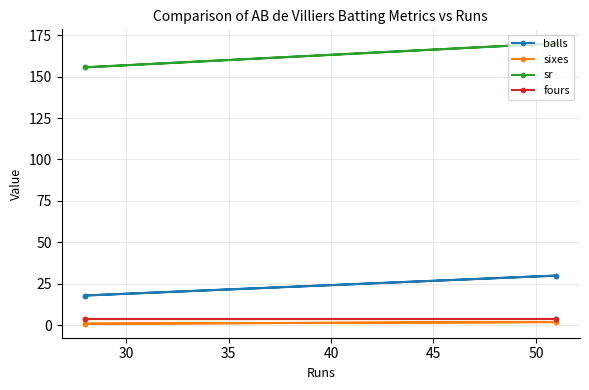

Which series has the largest total across all categories?

sr